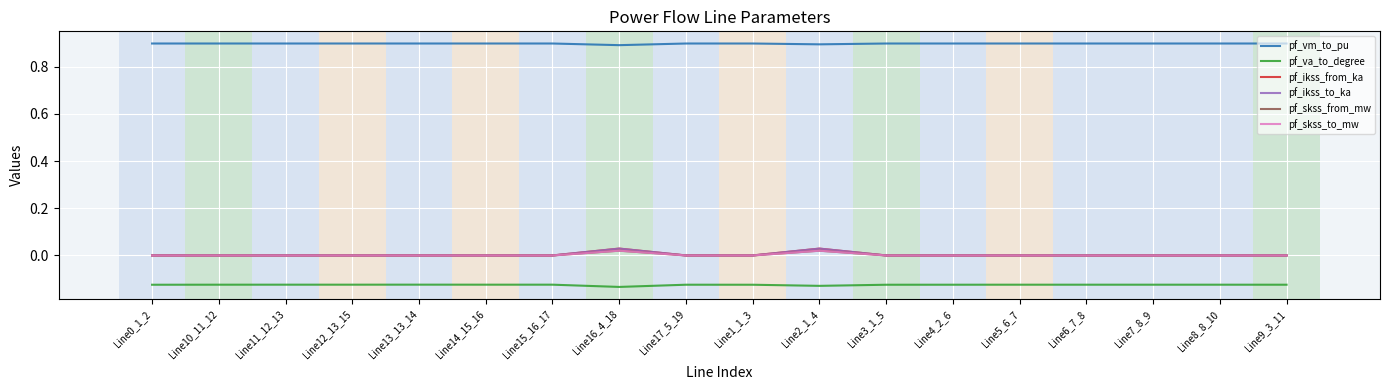

Does the chart display data point markers on the line(s)?

No